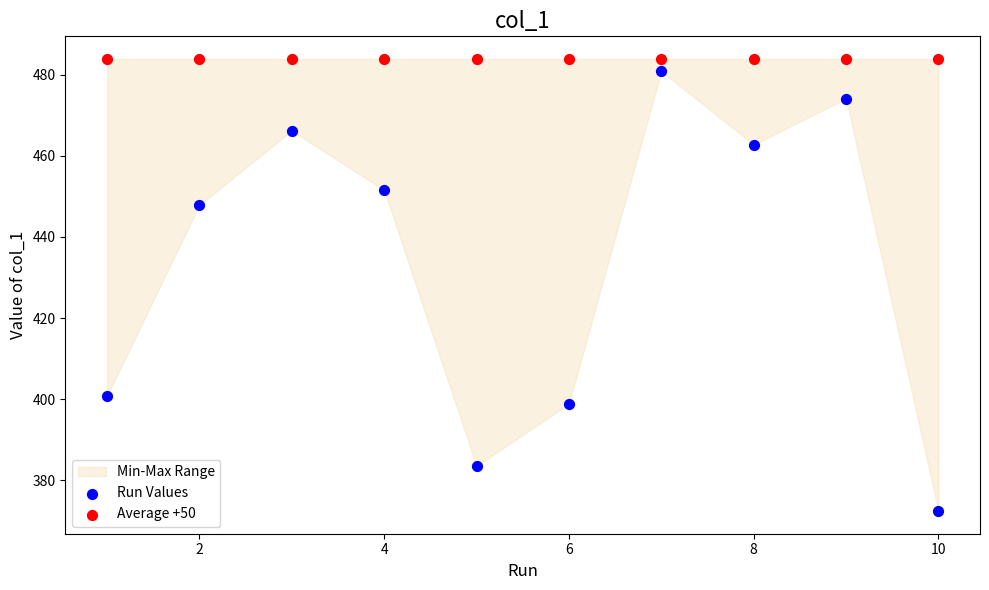

In the Run Values series, what Y value is closest to 426?

447.9